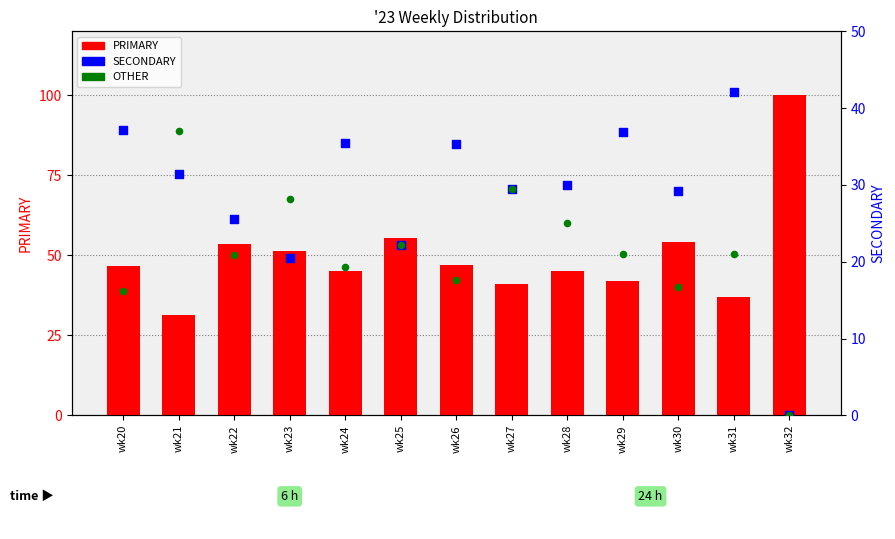

What are all the series names shown in the legend?

PRIMARY, SECONDARY, OTHER